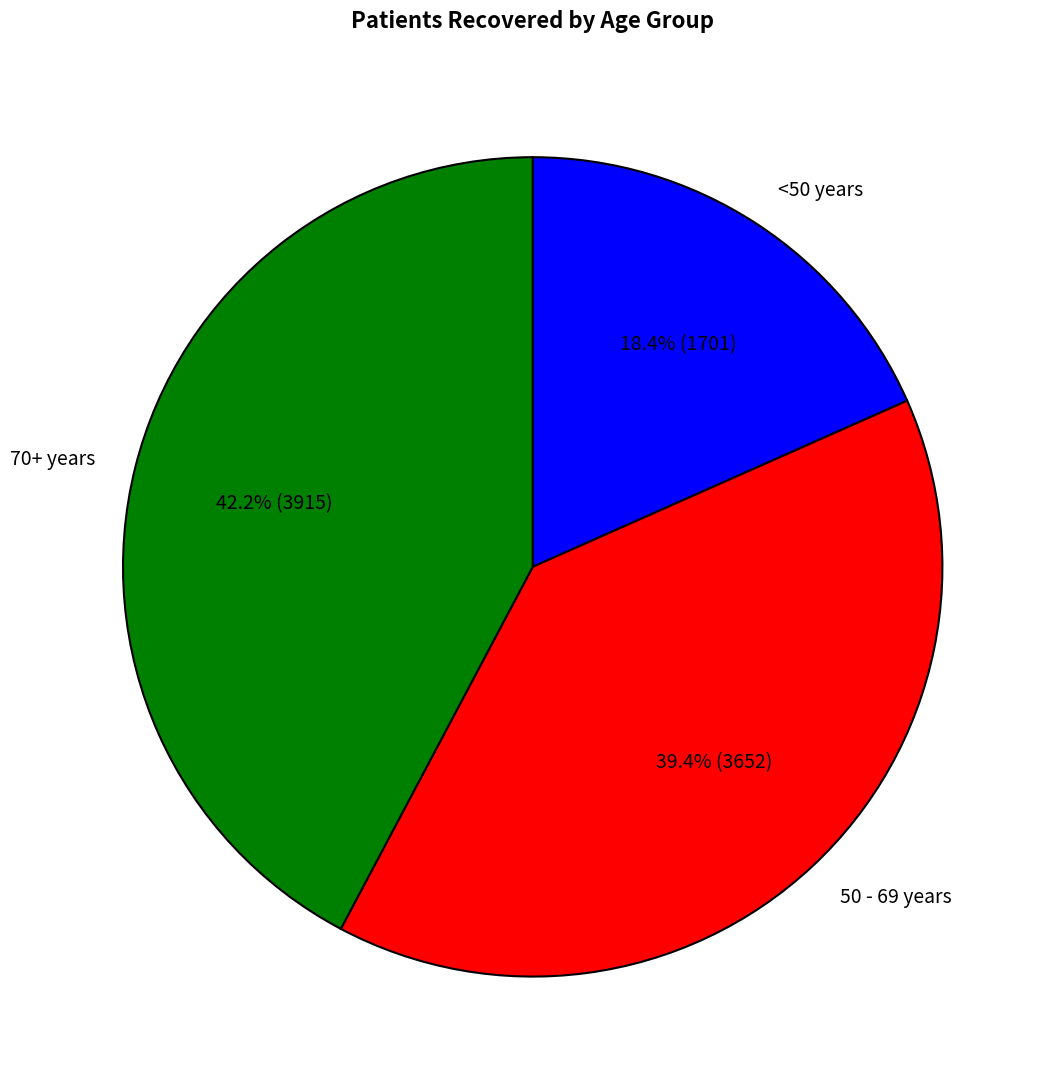

Is 50 - 69 years the majority of the pie?

No